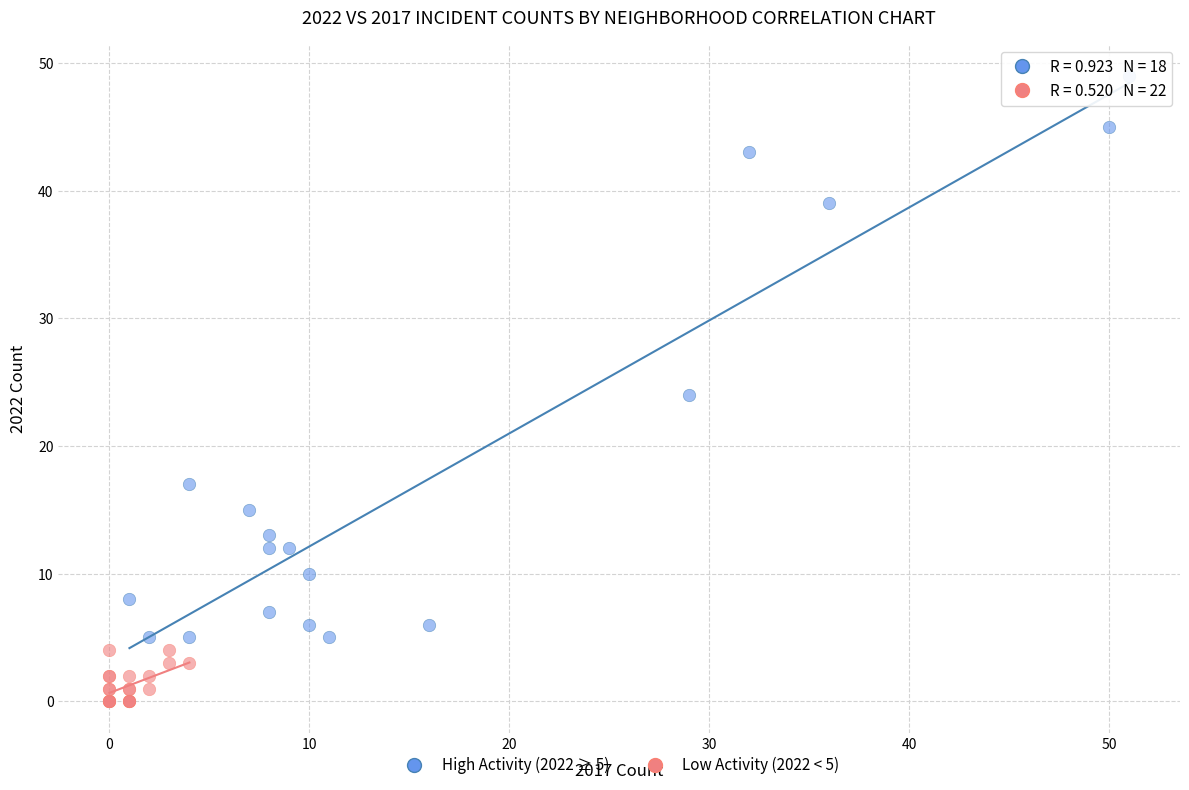

Which series reaches the maximum Y coordinate?

High Activity (2022 ≥ 5)